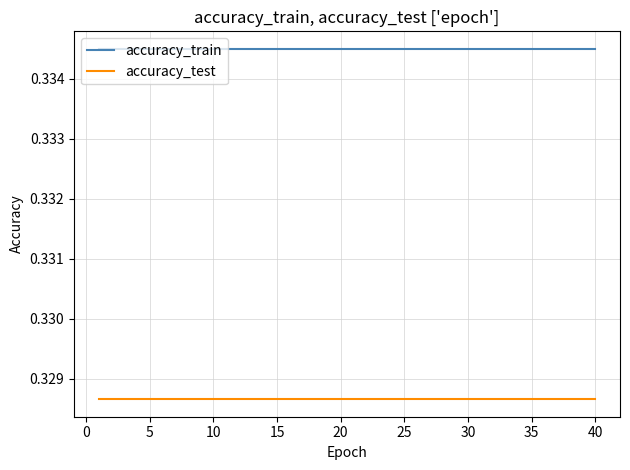

True or false: accuracy_train and accuracy_test cross at least once.

False